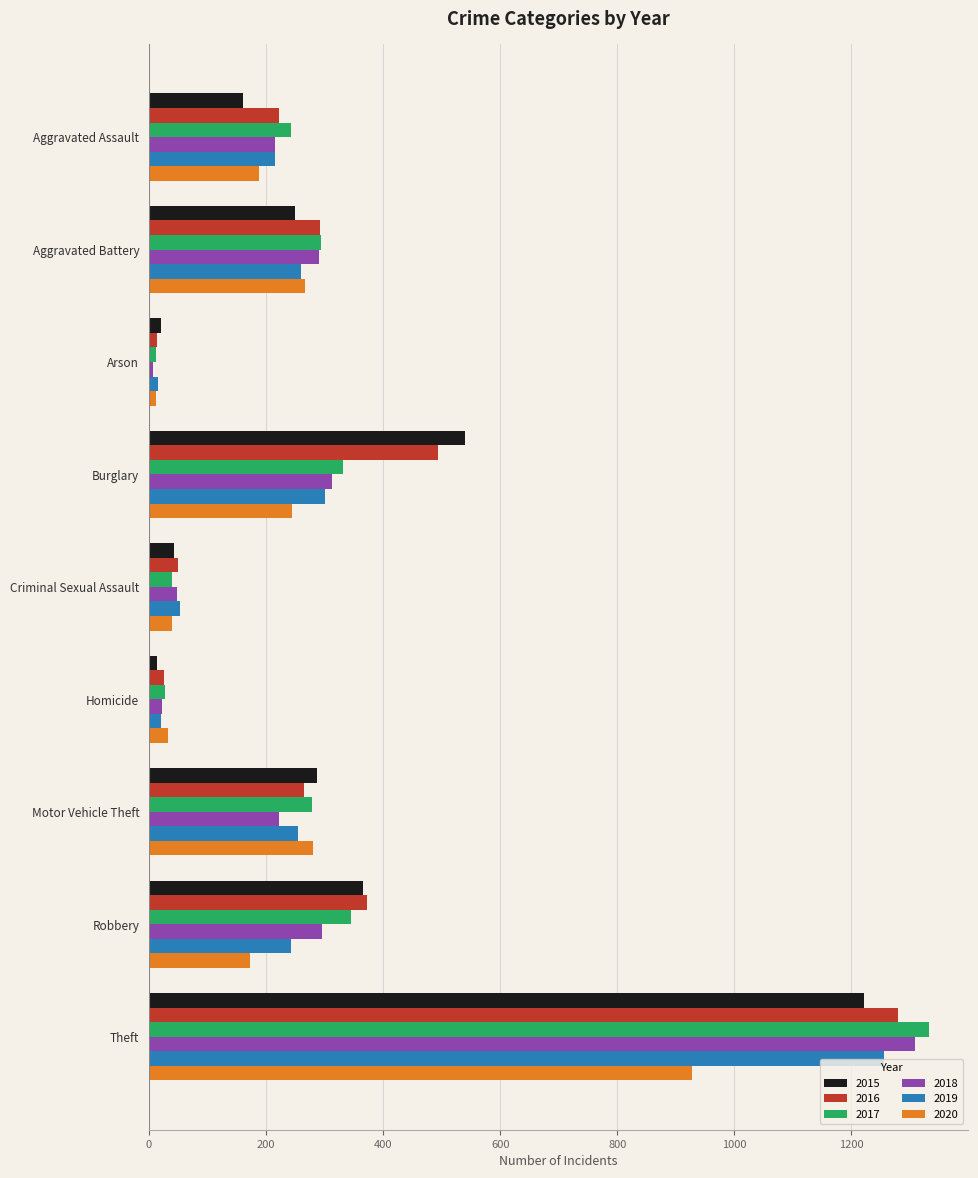

At which label is 2020 closest to 470?

Motor Vehicle Theft